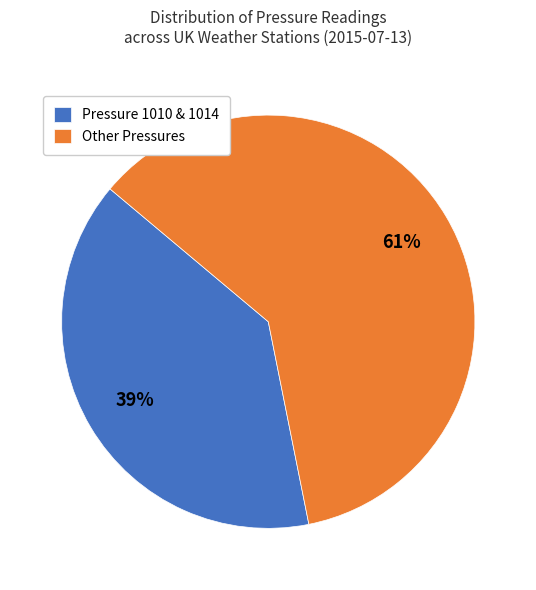

What percentage is the Pressure 1010 & 1014 slice, to the nearest percent?

39%